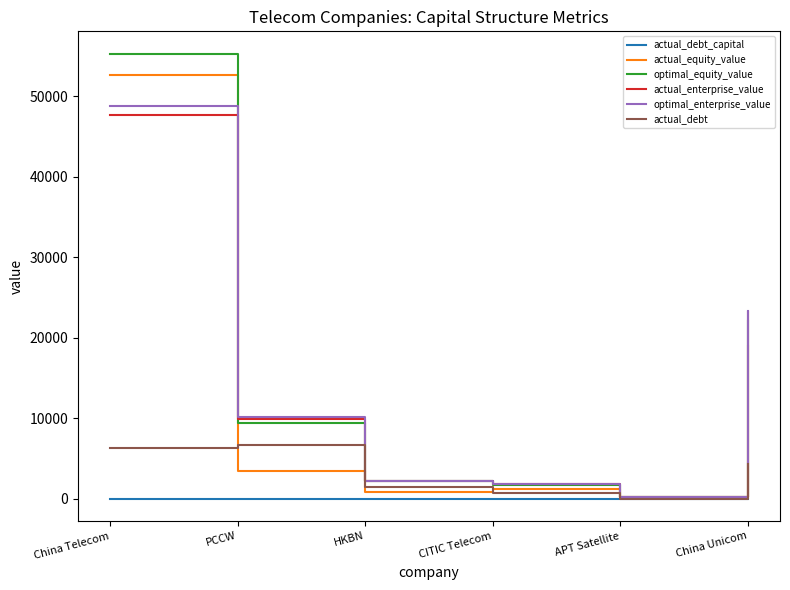

At which label does optimal_equity_value reach its peak?

China Telecom